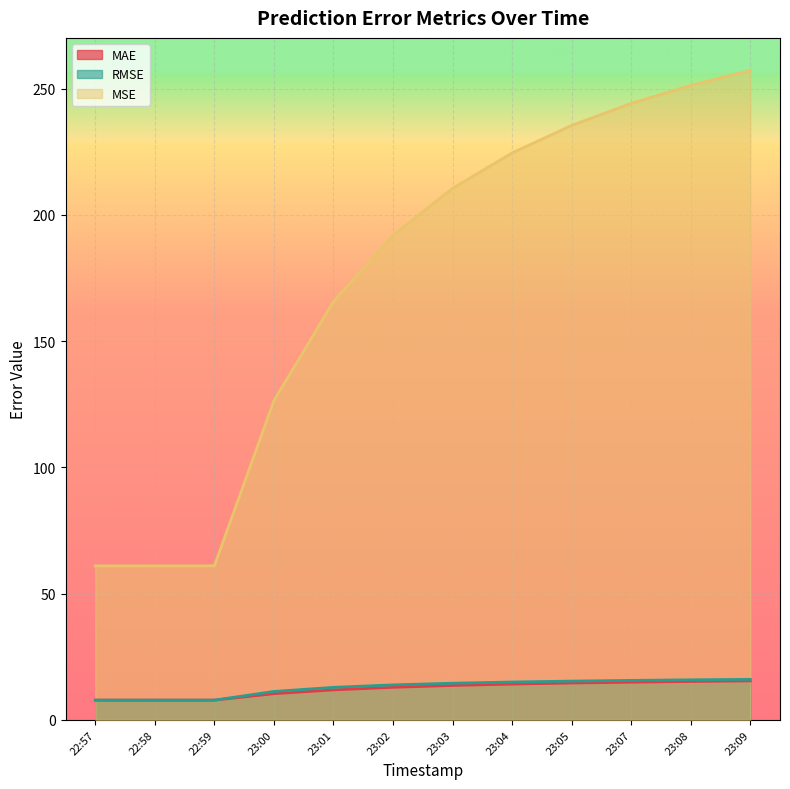

Which series has the largest total across all categories?

MSE